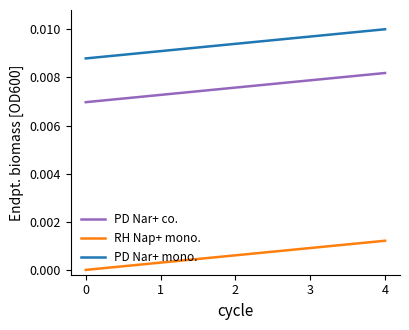

At 4, list the series in order from largest to smallest.

PD Nar+ mono., PD Nar+ co., RH Nap+ mono.